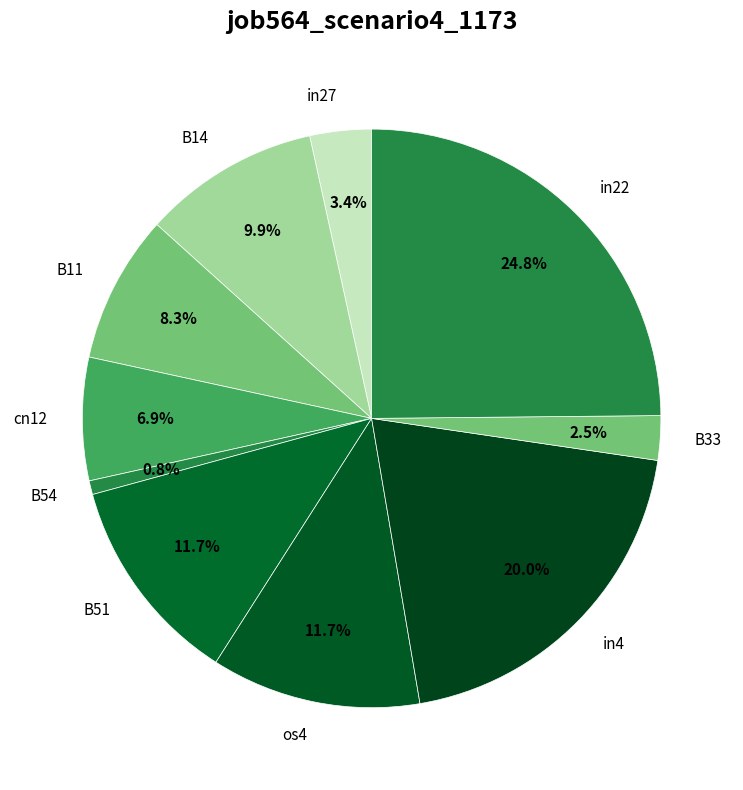

Which slice is the smallest?

B54